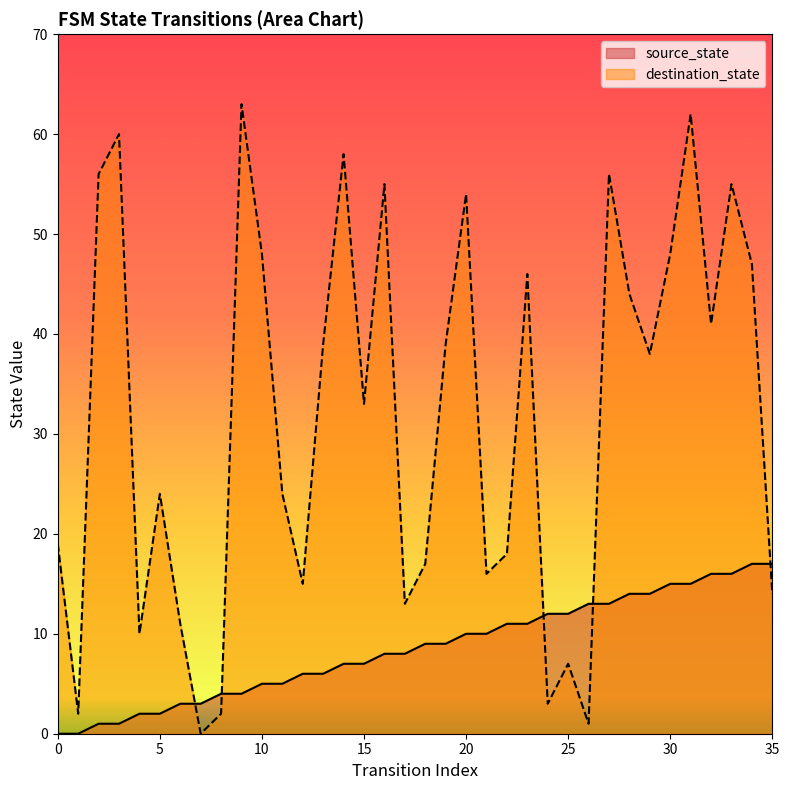

List the series in order of their overall mean, lowest first.

source_state, destination_state